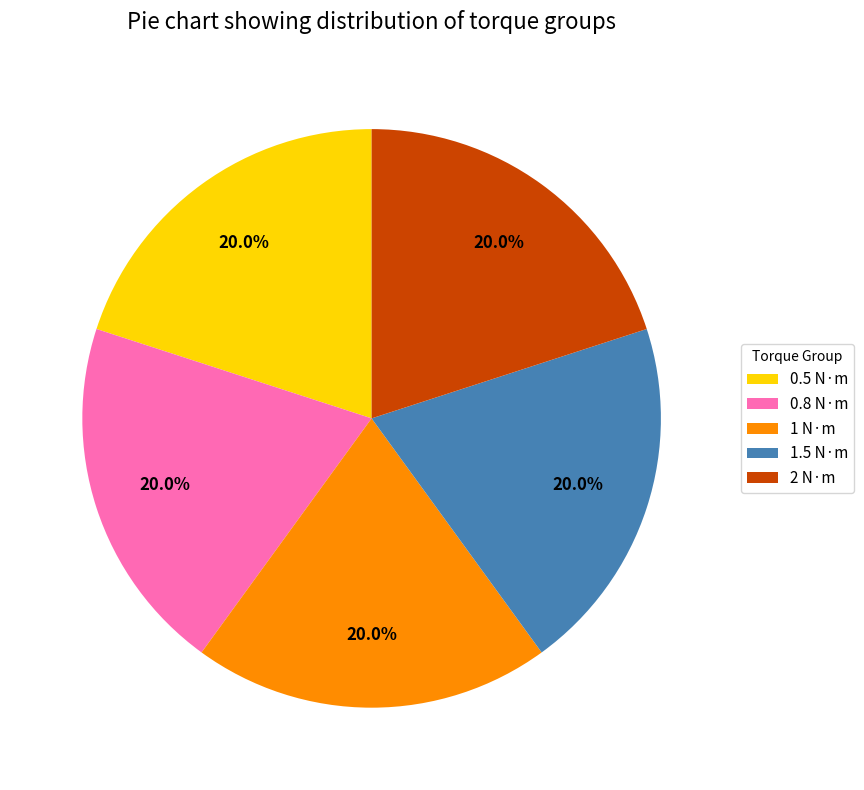

Does 1 N·m represent more than half of the total?

No